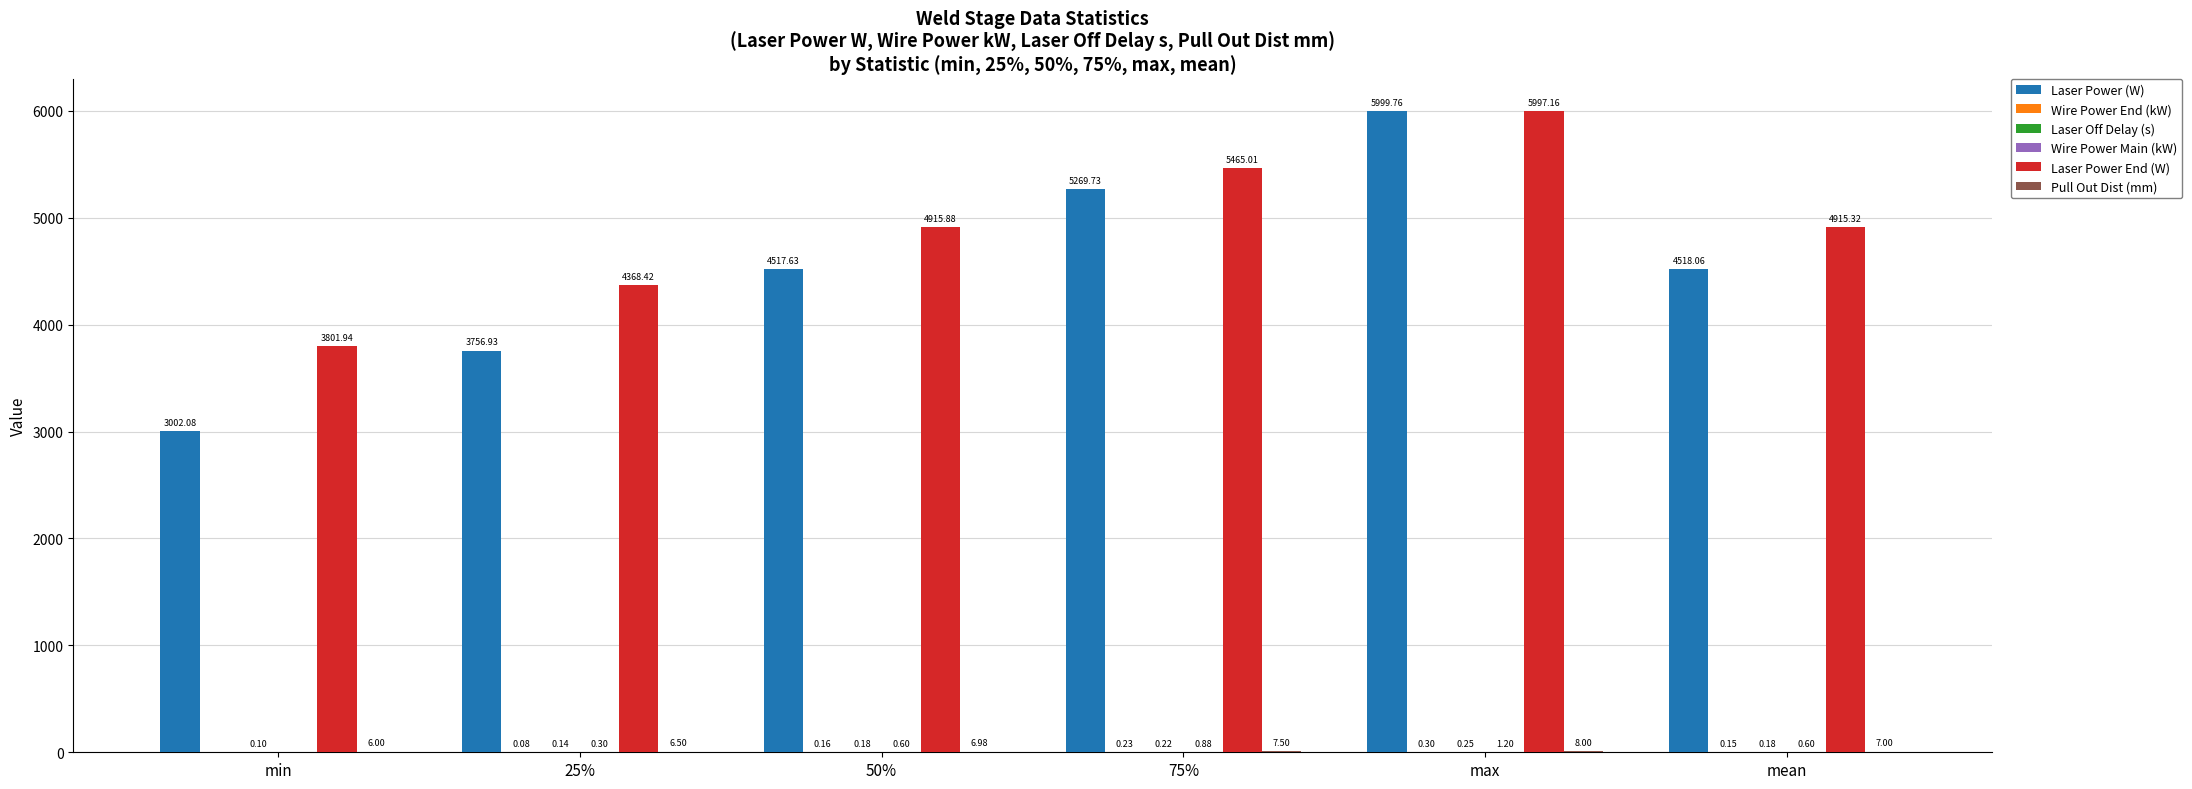

Are the bars grouped side by side (vs. stacked)?

Yes